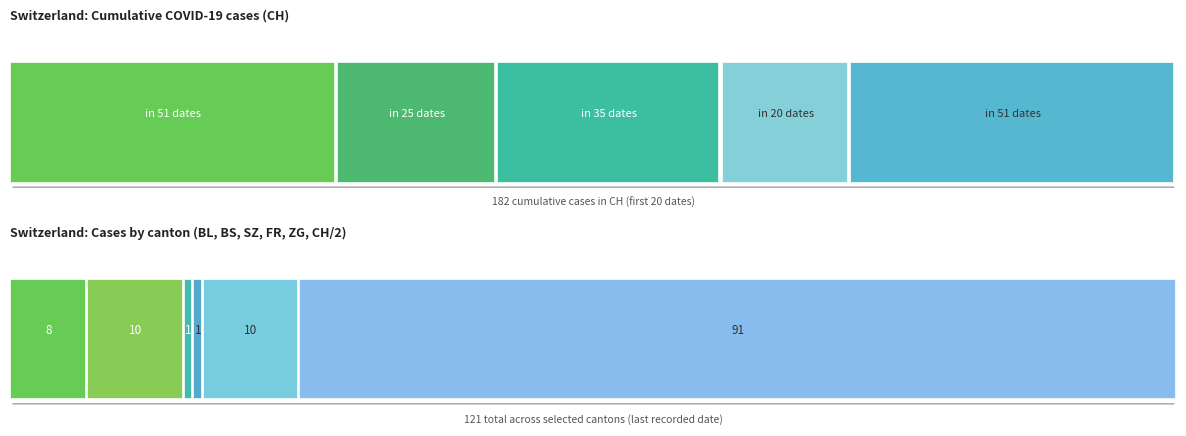

What value does the BS series have at 2020-06-11, to the nearest 10?

10